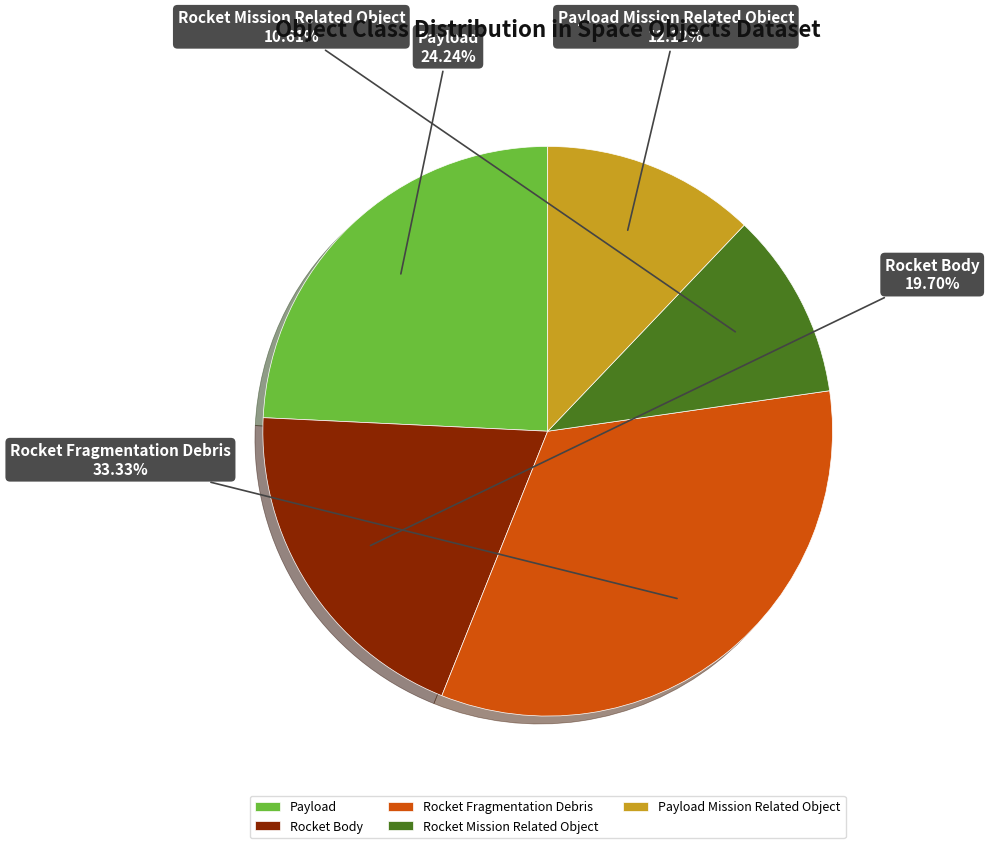

Which slice is the largest?

Rocket Fragmentation Debris